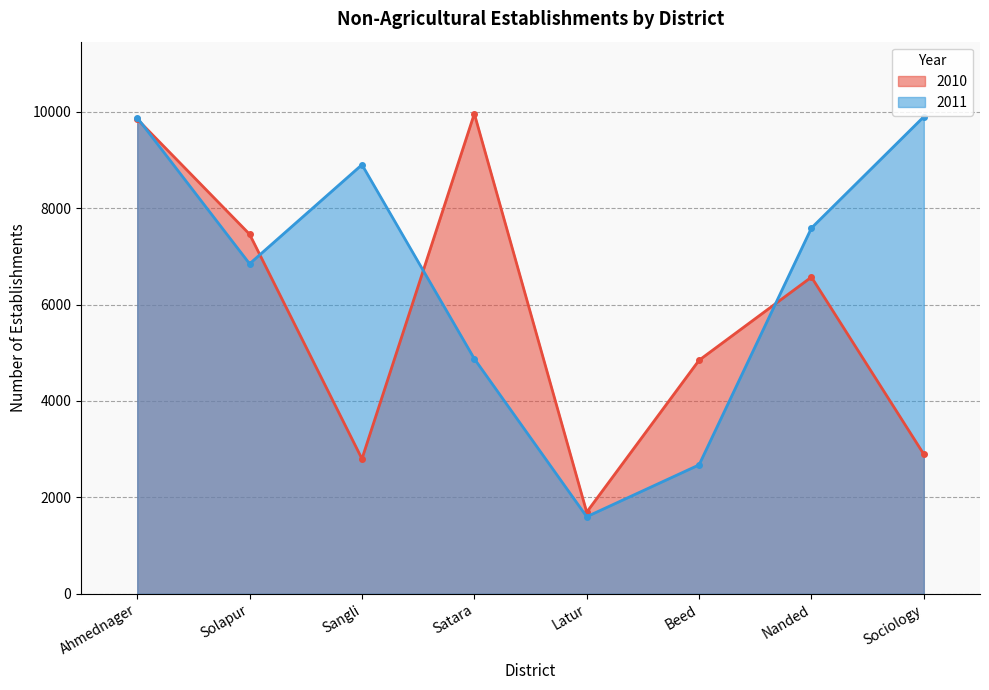

What is the value of the 2010 point at the 6th from the left?

4845